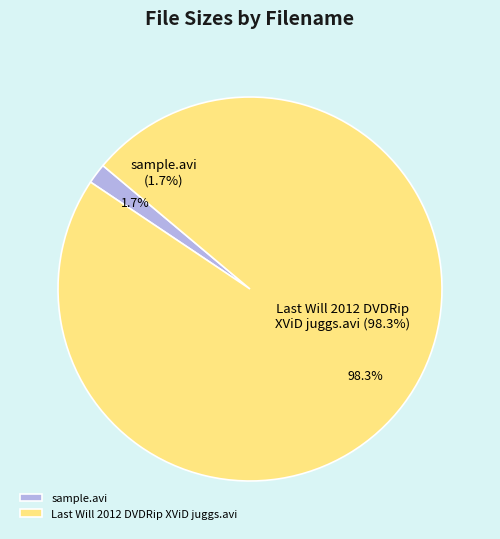

Count the number of slices in the pie.

2